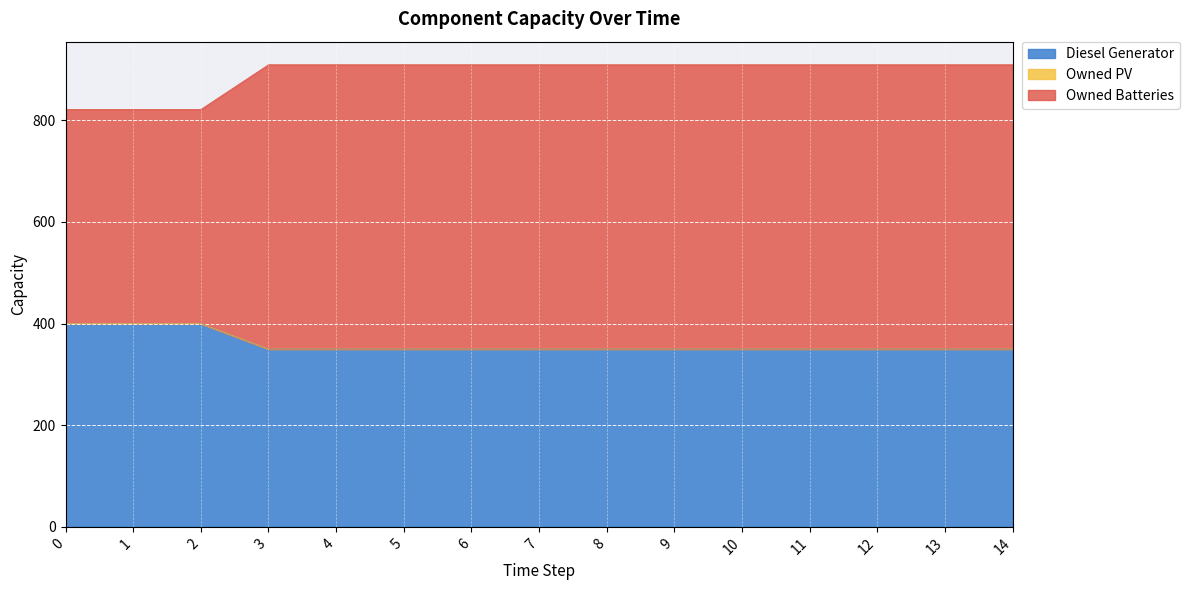

What is the sum of the Diesel Generator values at 5 and 1?

750